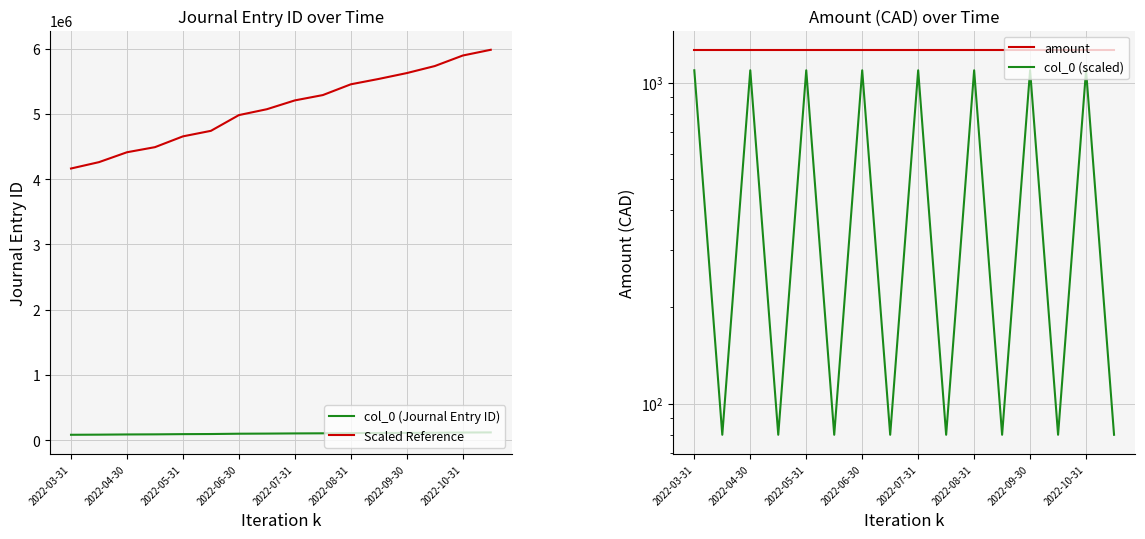

What is the average value of the col_0 (scaled) series?

586.1